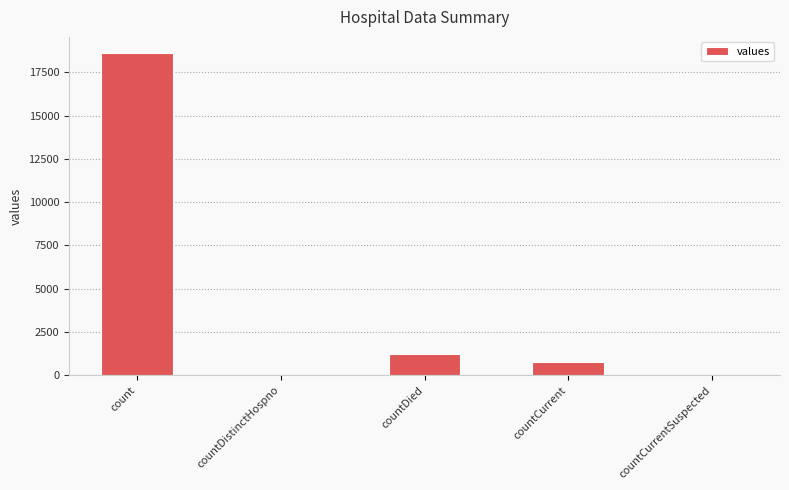

What is the greatest value displayed?

18615